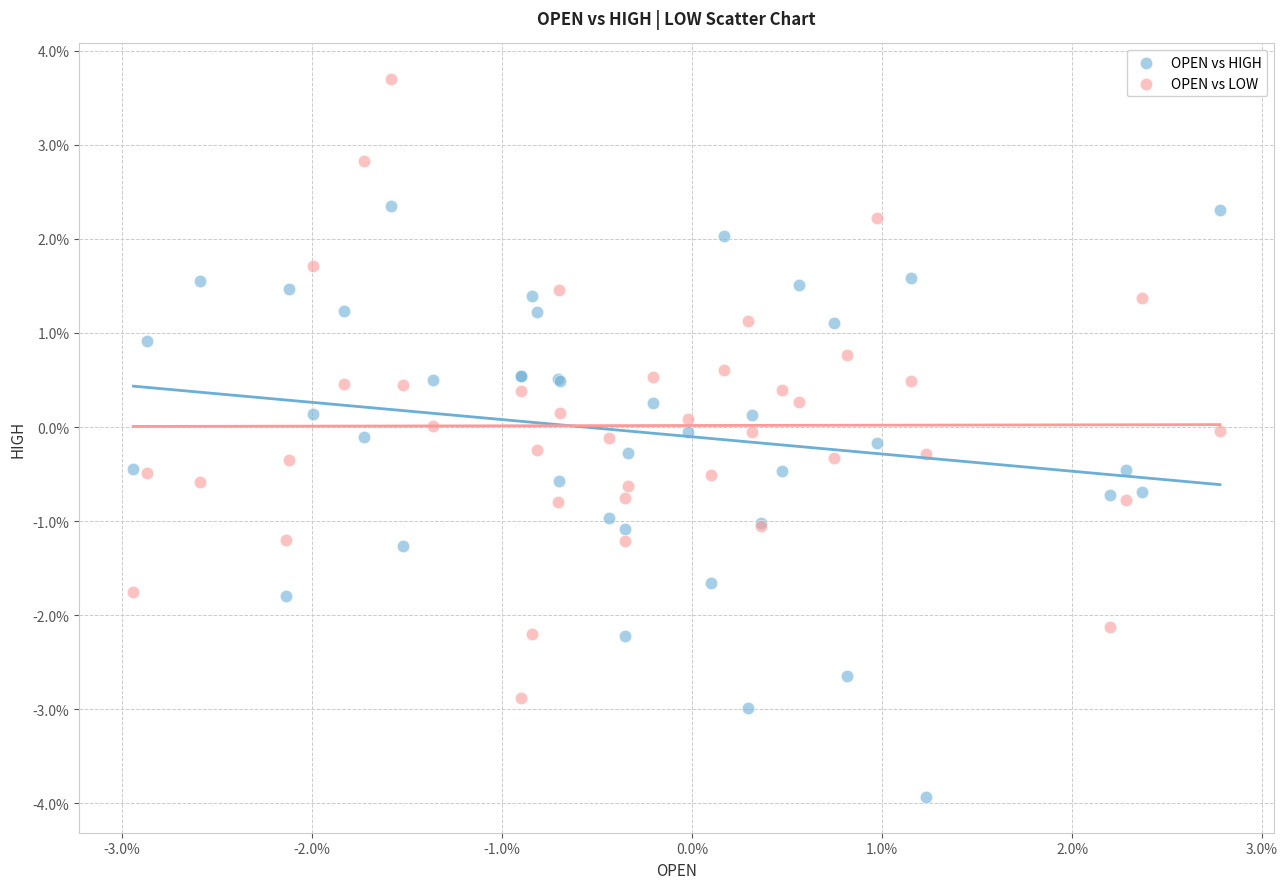

What are all the series names shown in the legend?

OPEN vs HIGH, OPEN vs LOW